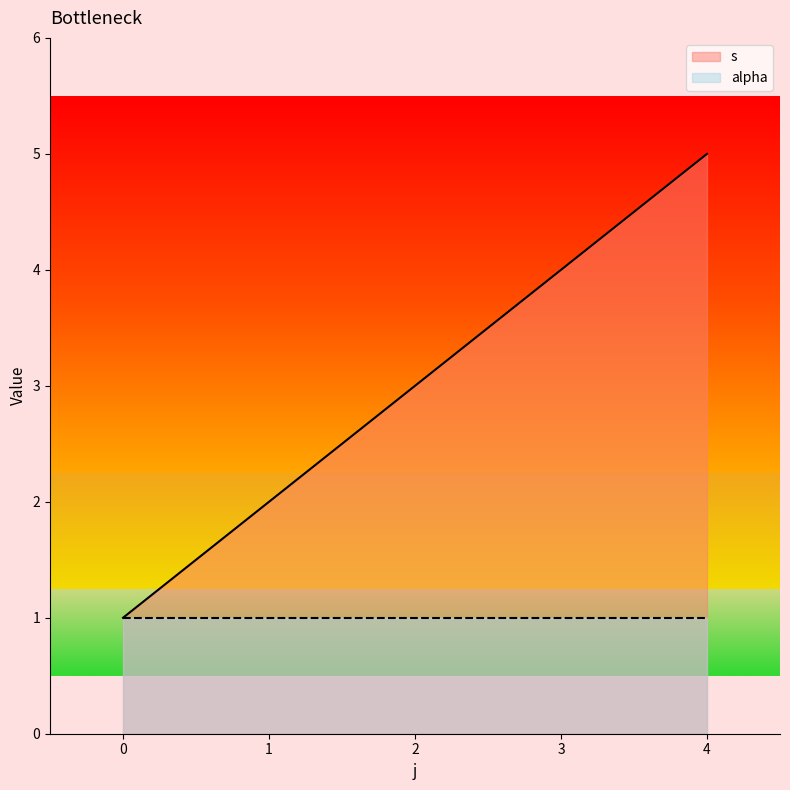

Is it true that alpha equals 1 at 3?

True